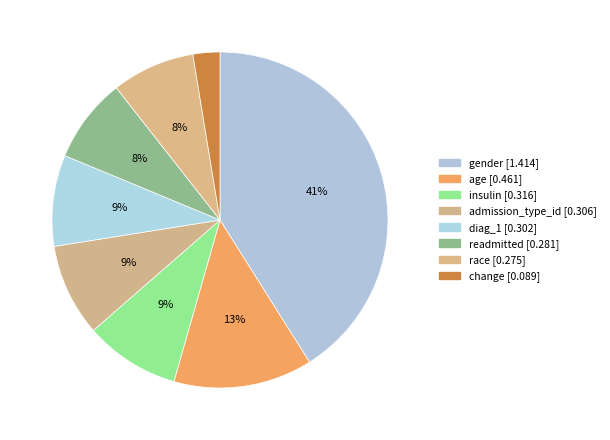

Is it true that admission_type_id is 15% of the pie?

False